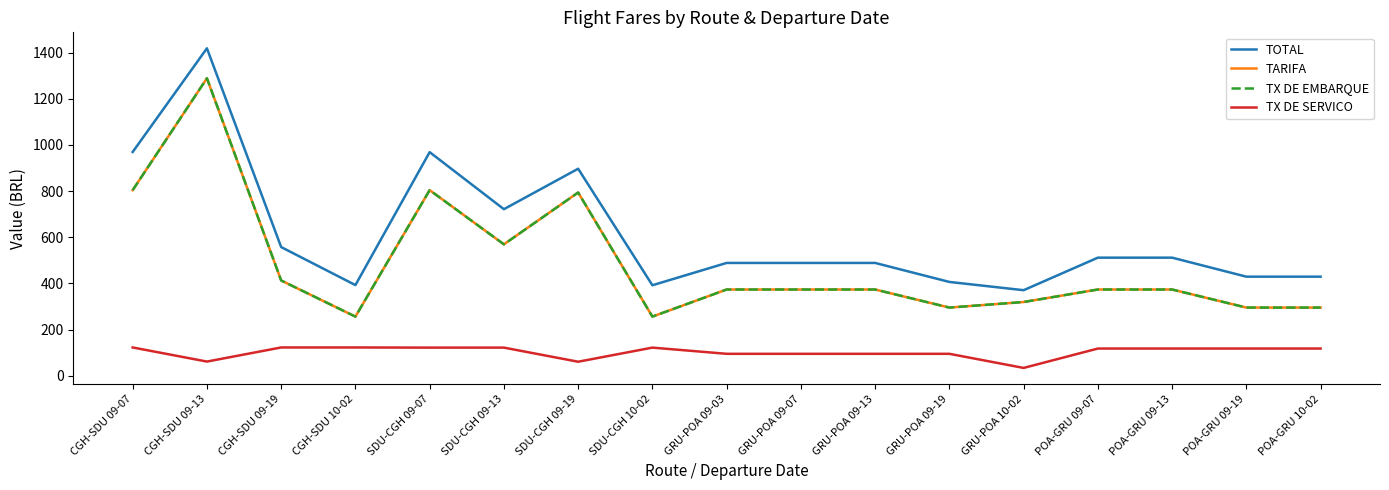

True or false: TARIFA and TOTAL cross at least once.

False